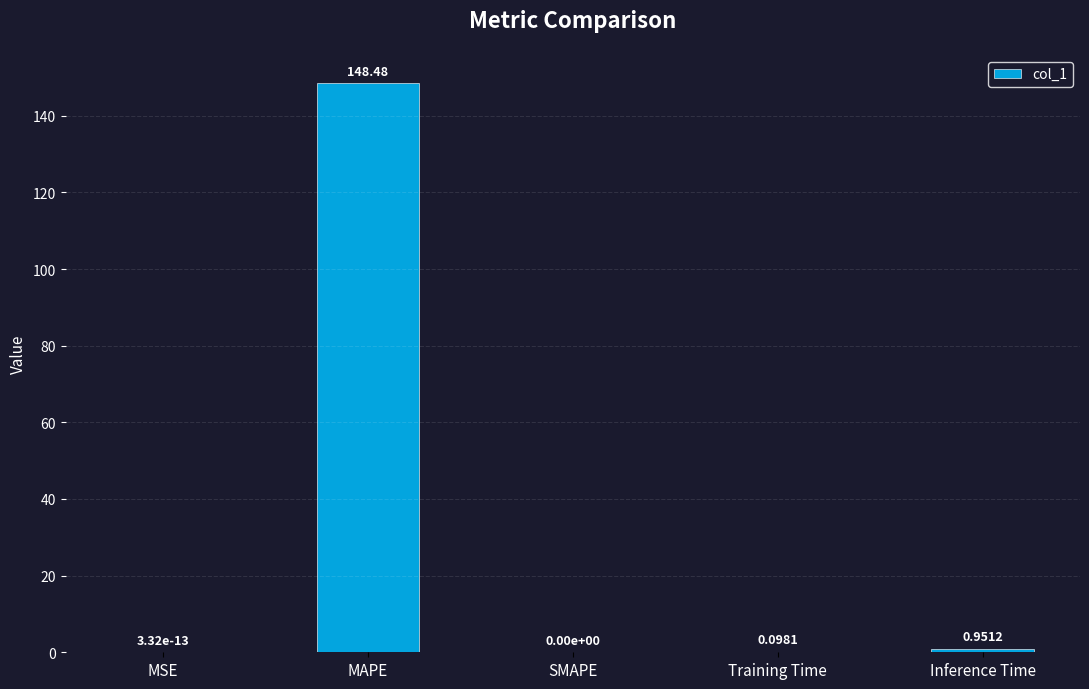

What is the sum of all values?

149.5